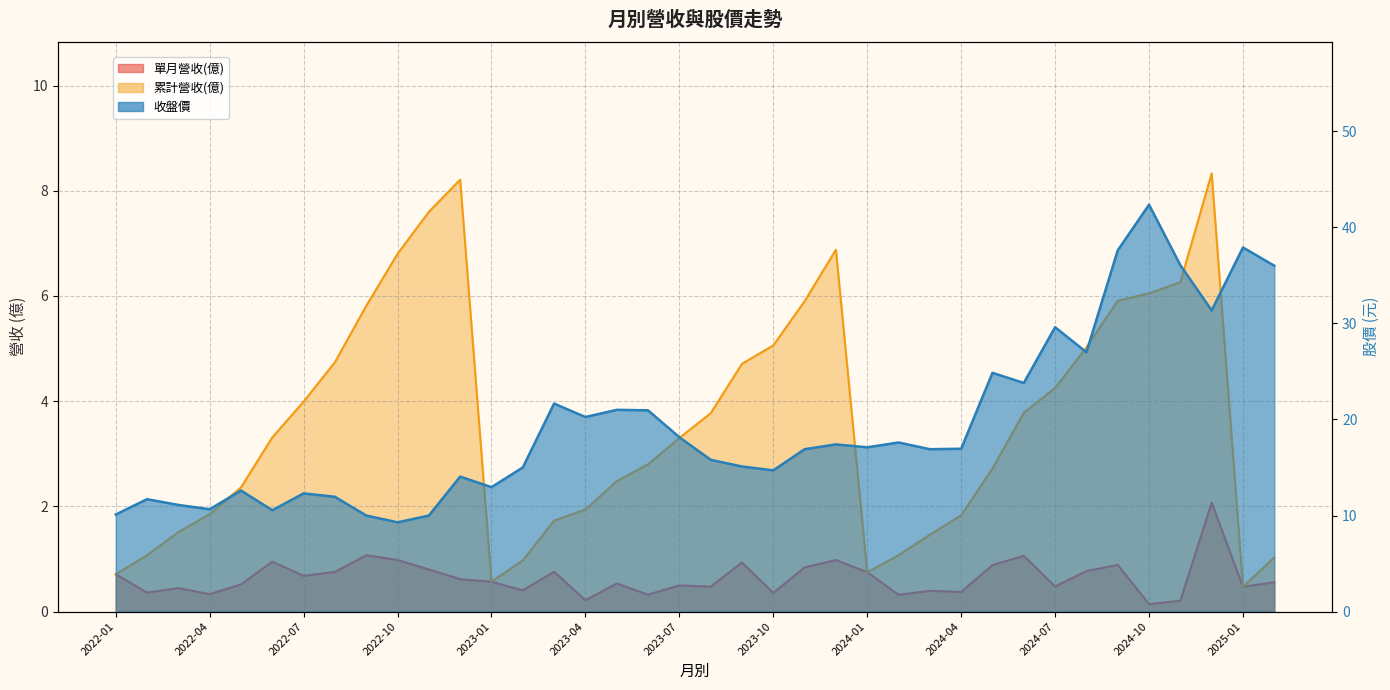

What is the average value of the 累計營收(億) series?

3.6